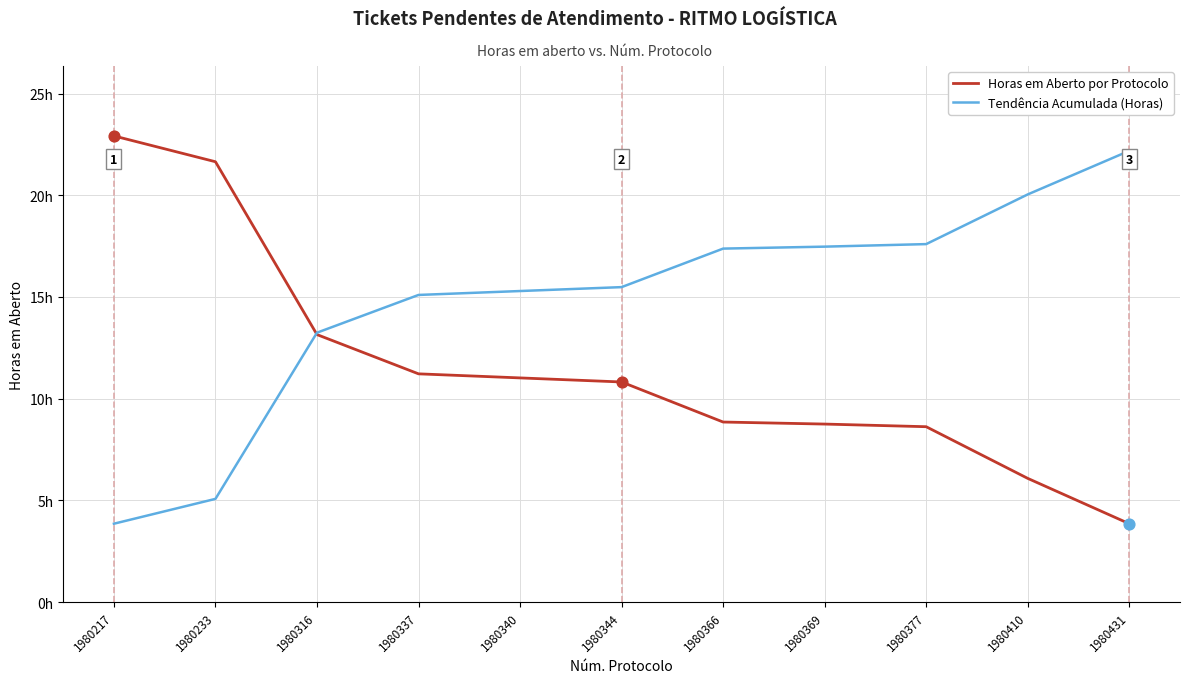

What is the total value across all series at 1980369?

26.2